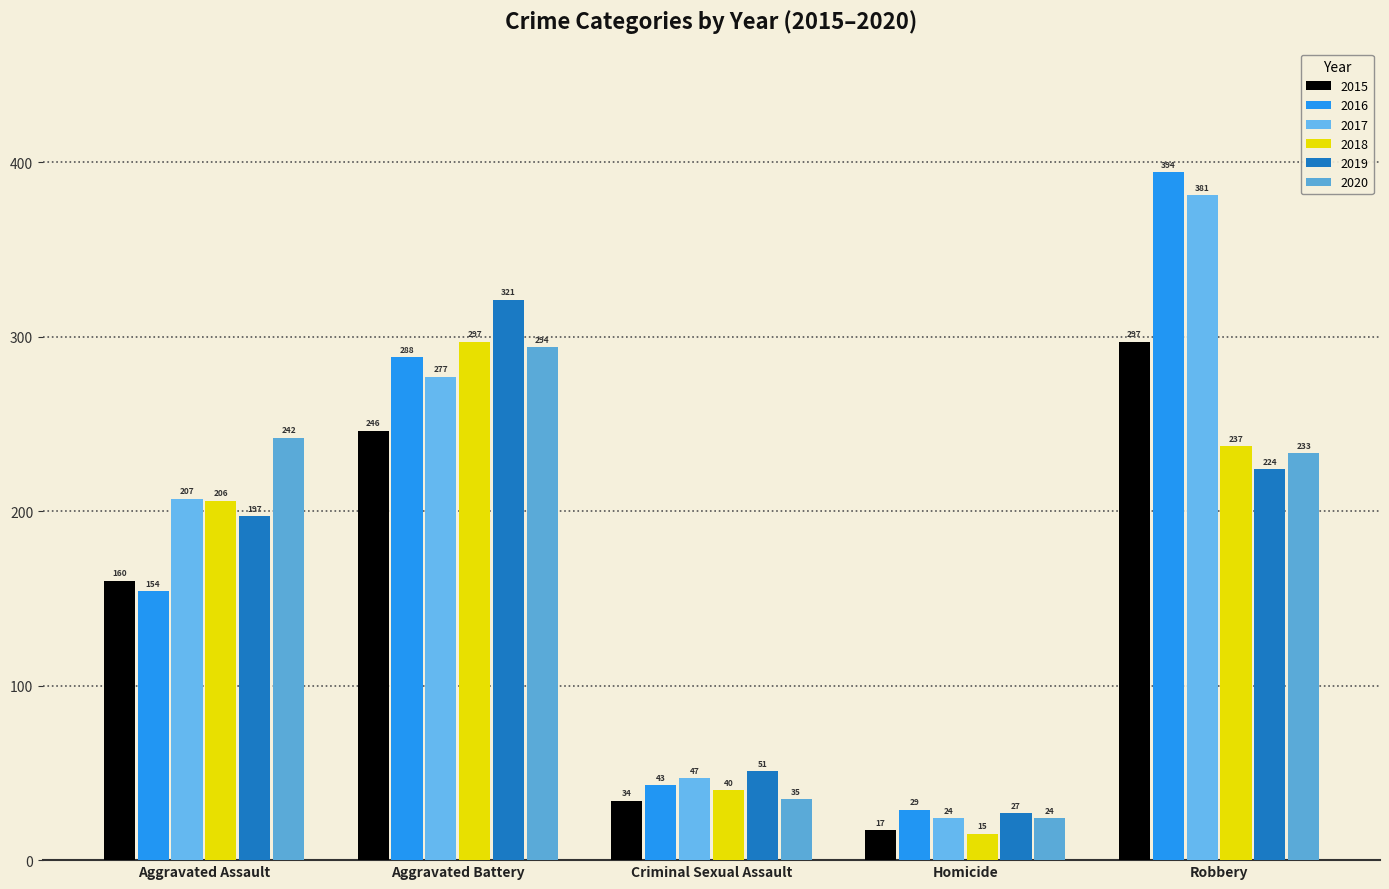

What is the difference between the highest and lowest values at Aggravated Battery?

75